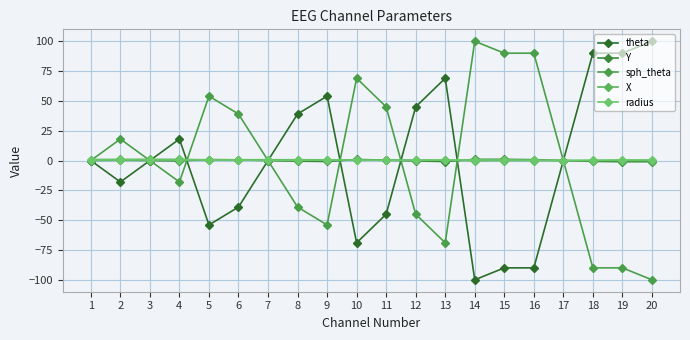

List the labels in order of sph_theta value, largest first.

14, 15, 16, 10, 5, 11, 6, 2, 1, 3, 7, 17, 4, 8, 12, 9, 13, 18, 19, 20